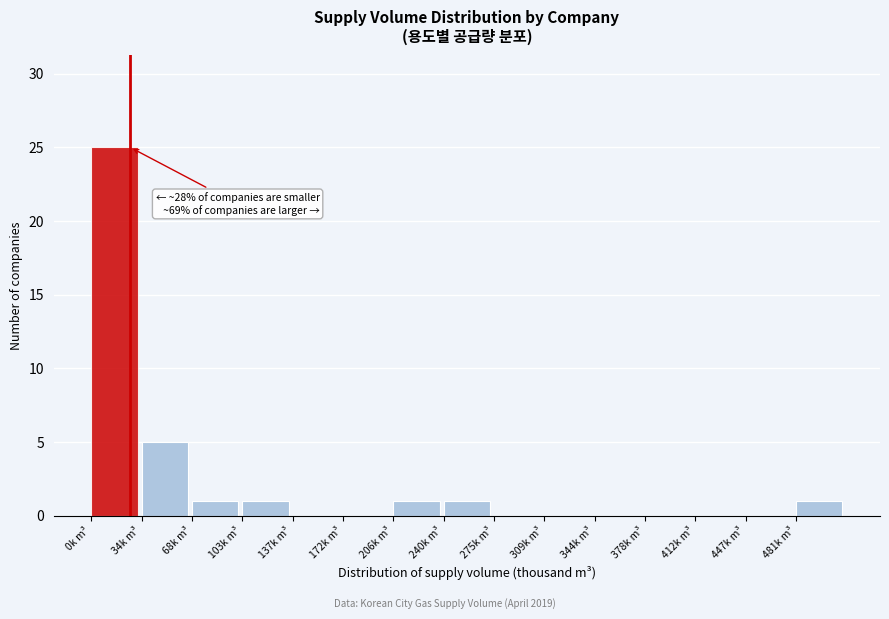

Reading left to right, what are all the values shown in this chart?

0k m³=25	34k m³=5	68k m³=1	103k m³=1	137k m³=0	172k m³=0	206k m³=1	240k m³=1	275k m³=0	309k m³=0	344k m³=0	378k m³=0	412k m³=0	447k m³=0	481k m³=1